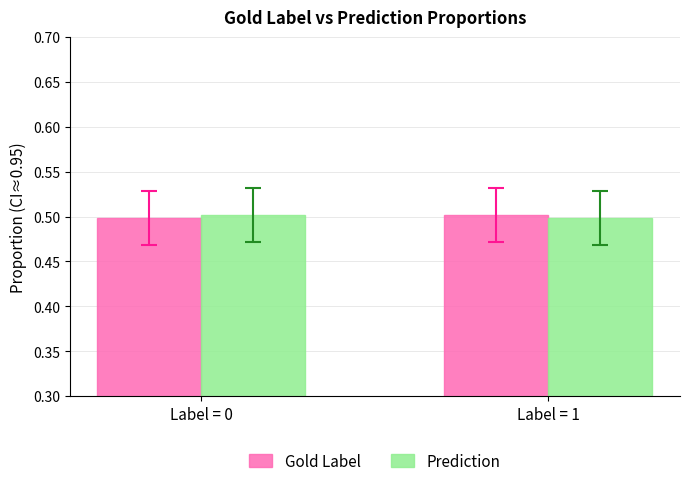

True or false: Gold Label has a value of 0.2 at Label = 1.

False